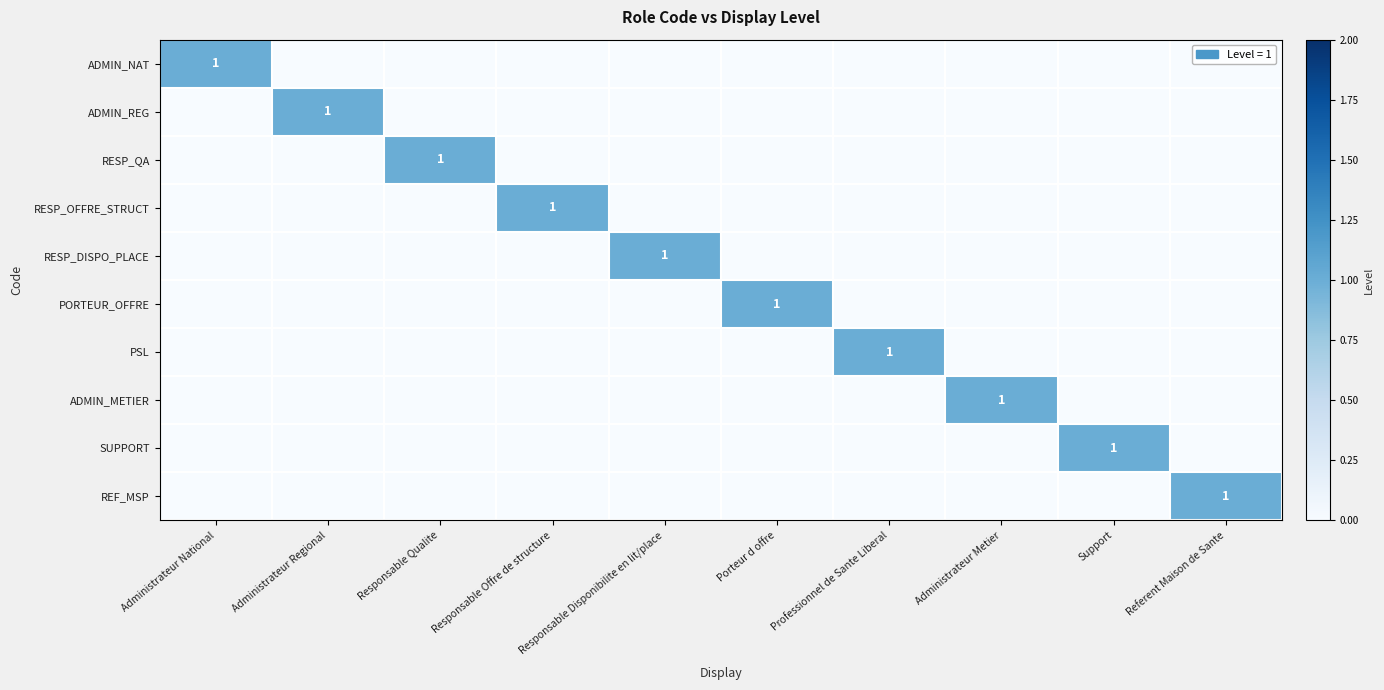

At which category does the chart reach its peak across all series?

Administrateur National